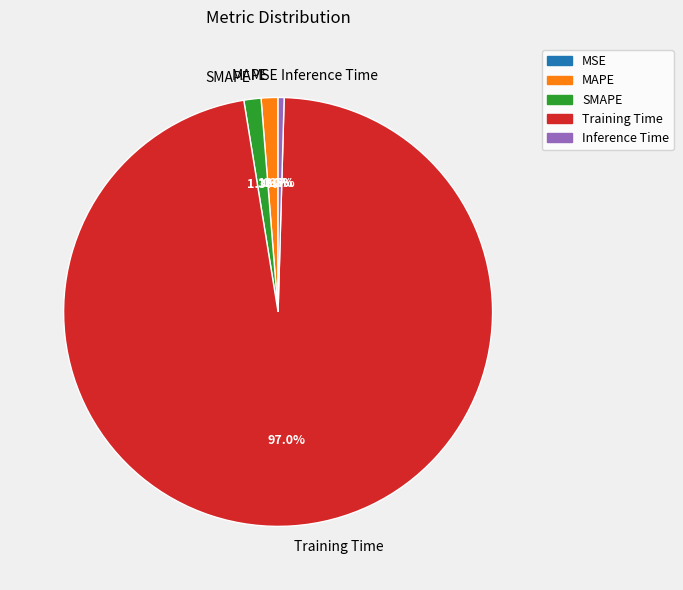

Which slice represents more than half of the pie?

Training Time